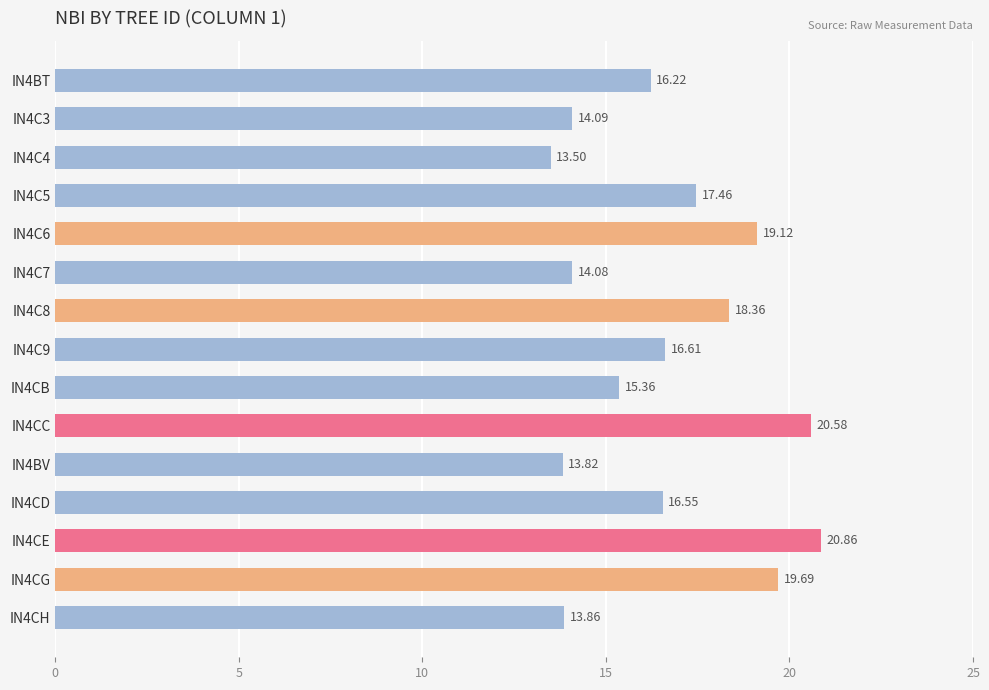

Rank the categories by value from lowest to highest.

IN4C4, IN4BV, IN4CH, IN4C7, IN4C3, IN4CB, IN4BT, IN4CD, IN4C9, IN4C5, IN4C8, IN4C6, IN4CG, IN4CC, IN4CE